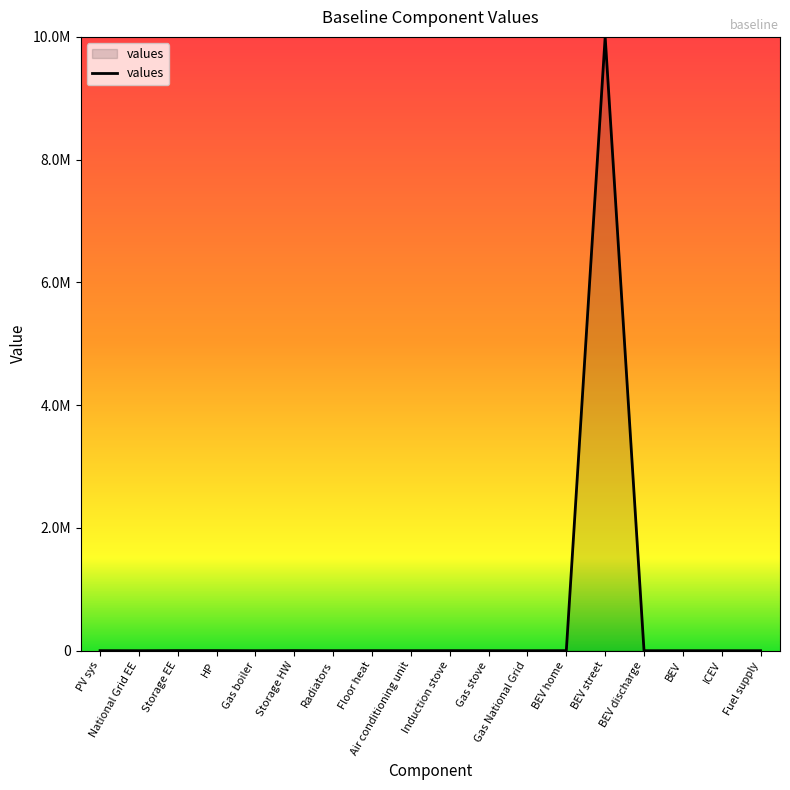

Does the chart display data point markers on the line(s)?

No